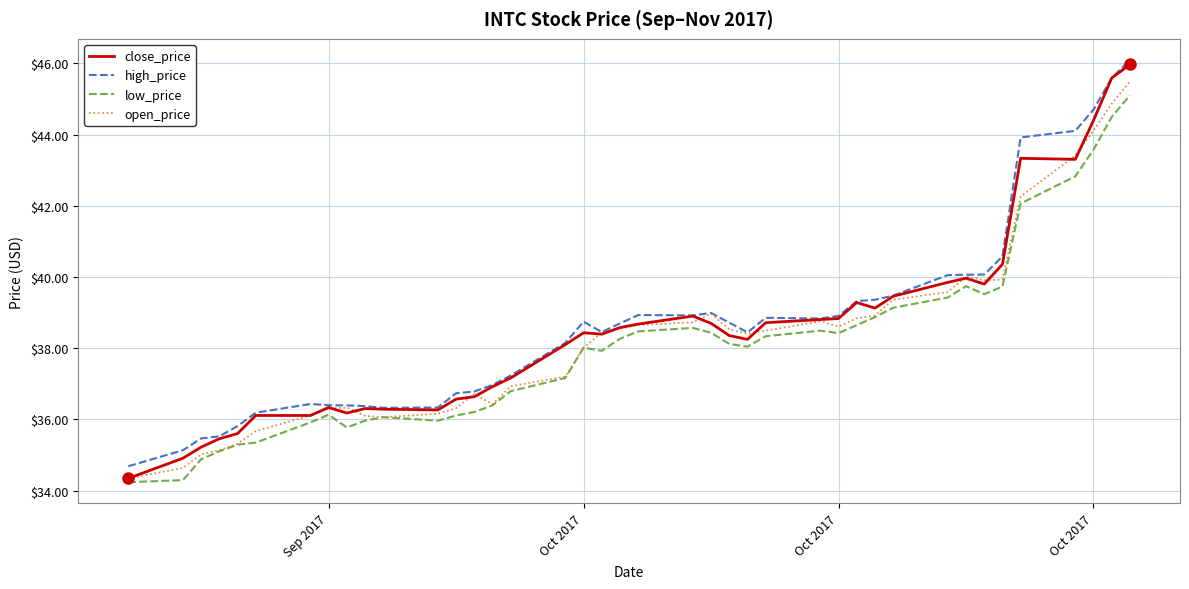

What is the maximum value for high_price?

46.1